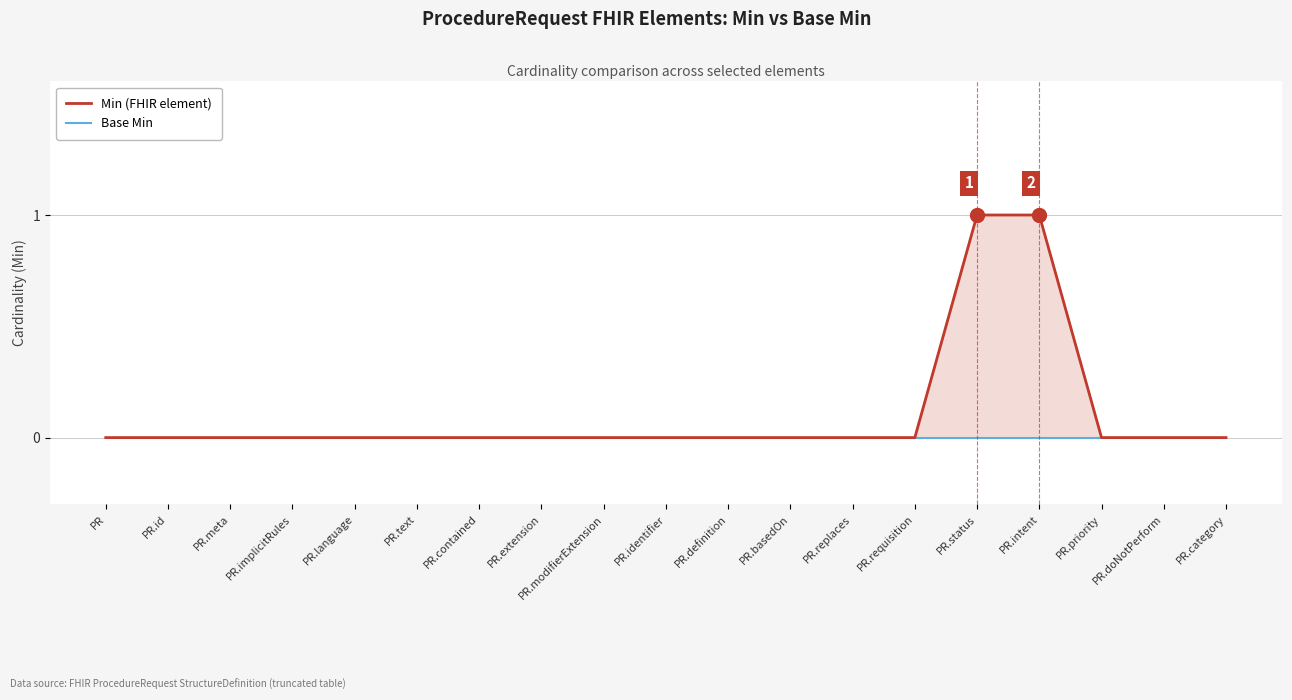

True or false: Min (FHIR element) and Base Min intersect in this chart.

False